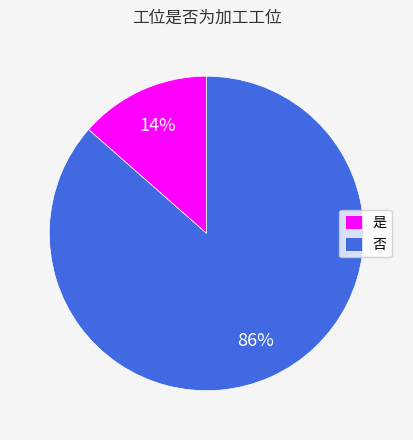

Is the sum of 是 and 否 greater than half?

Yes